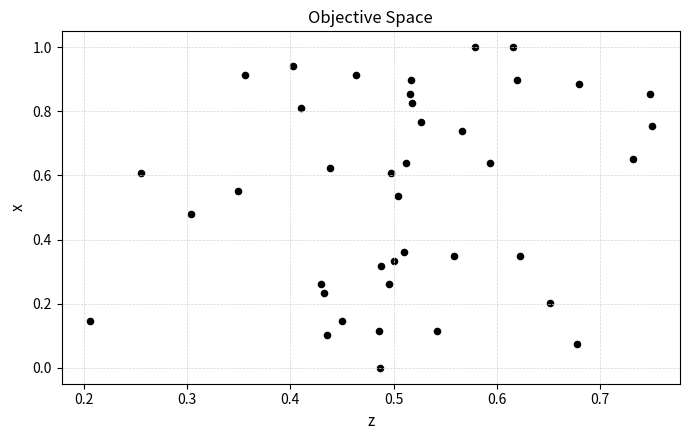

What is the range of Y values (max minus min)?

1.0